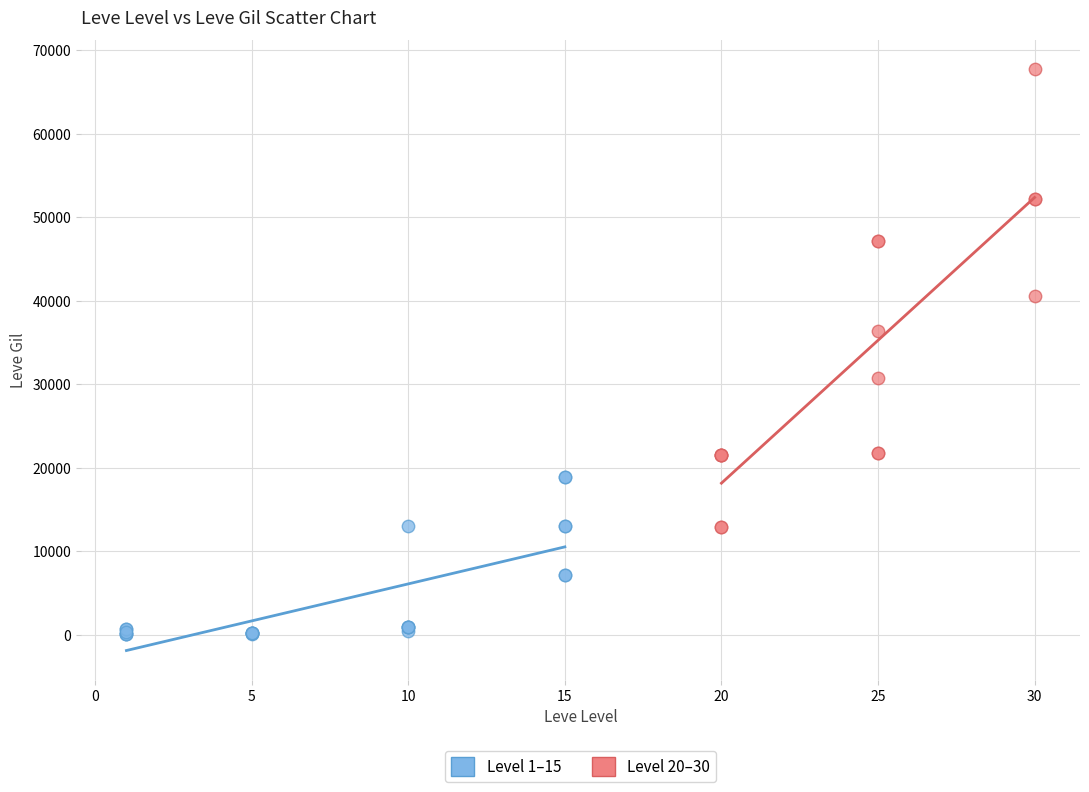

Which series contains the lowest Y value?

Level 1–15